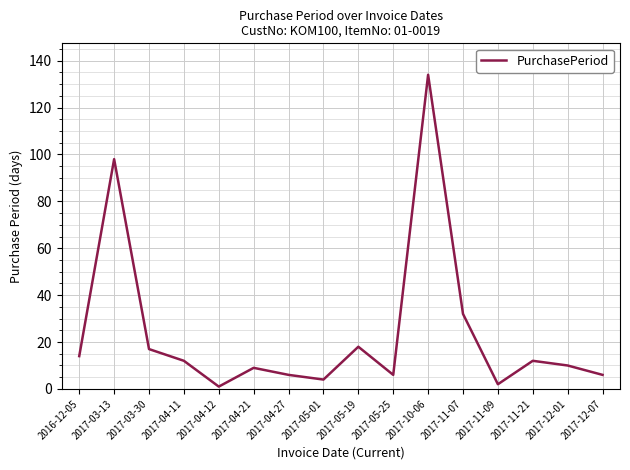

Where is the data nearest to the value 67?

2017-03-13